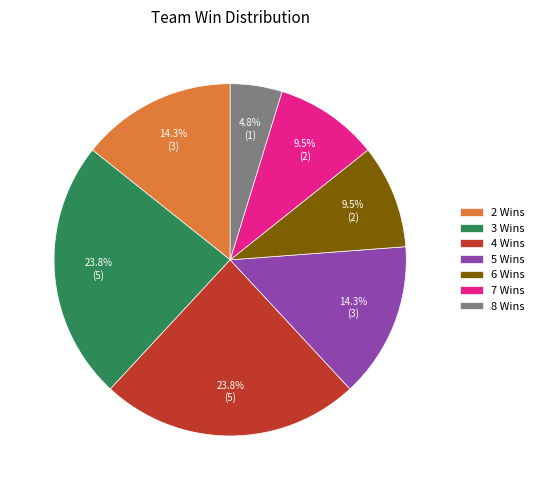

Which slice is the smallest?

8 Wins